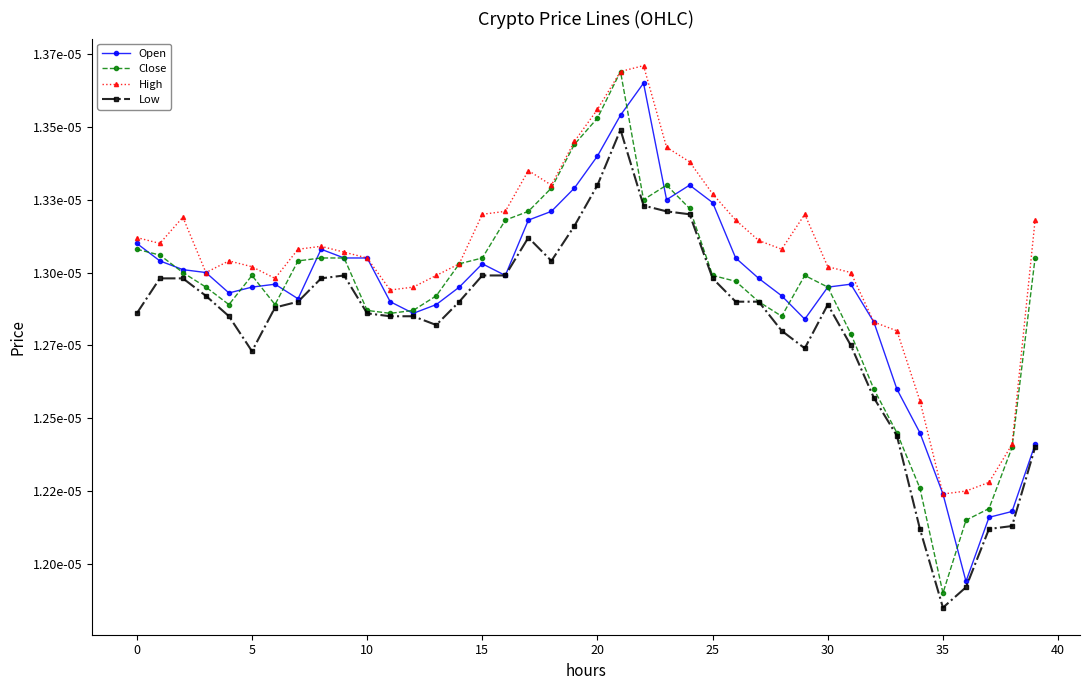

Rank the series by their maximum value, from lowest to highest.

Low, Open, Close, High